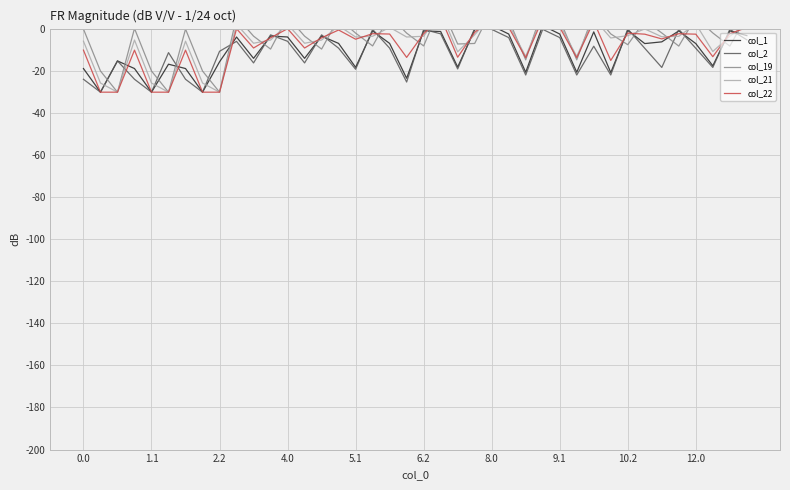

Is it true that col_1 equals -30.5 at 0.0?

False